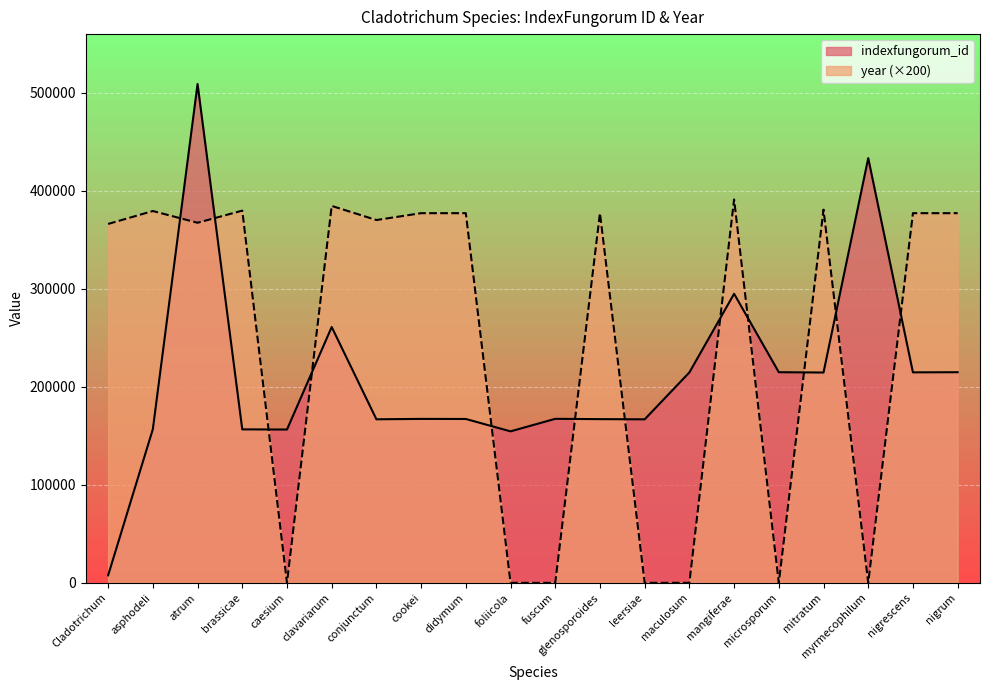

Which has a higher value, foliicola or nigrum?

nigrum